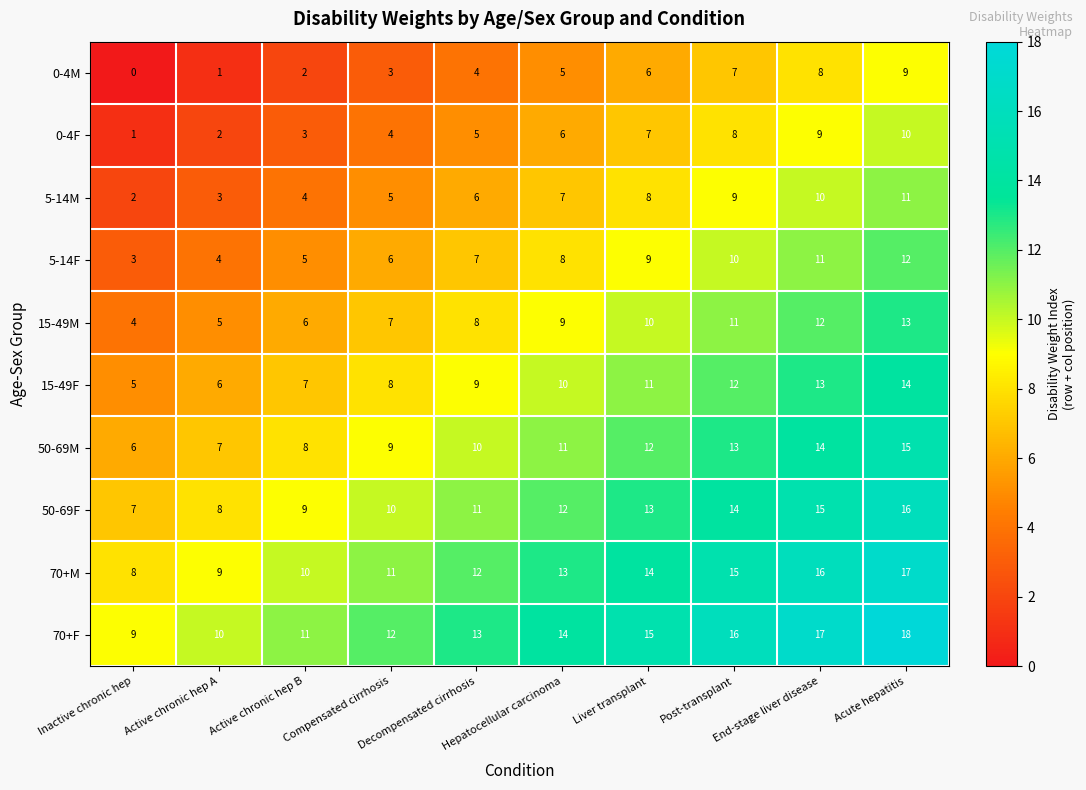

What is the sum of the 0-4M values at Decompensated cirrhosis and Acute hepatitis?

13